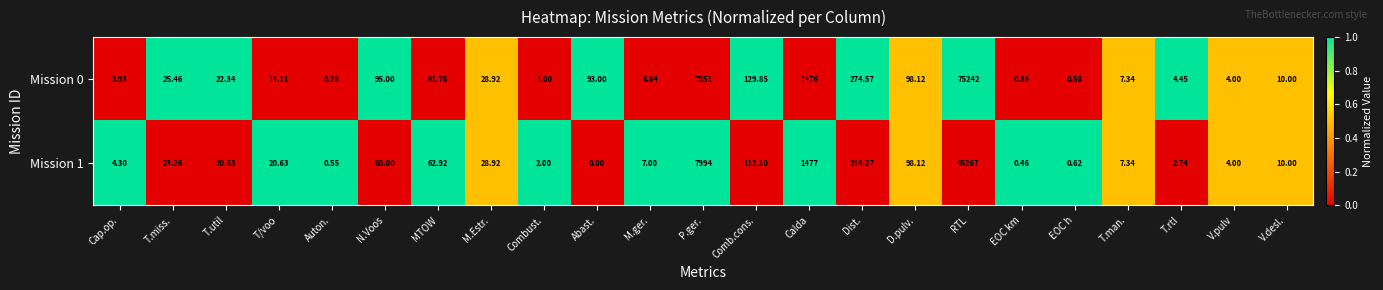

How many distinct data groups are displayed?

2